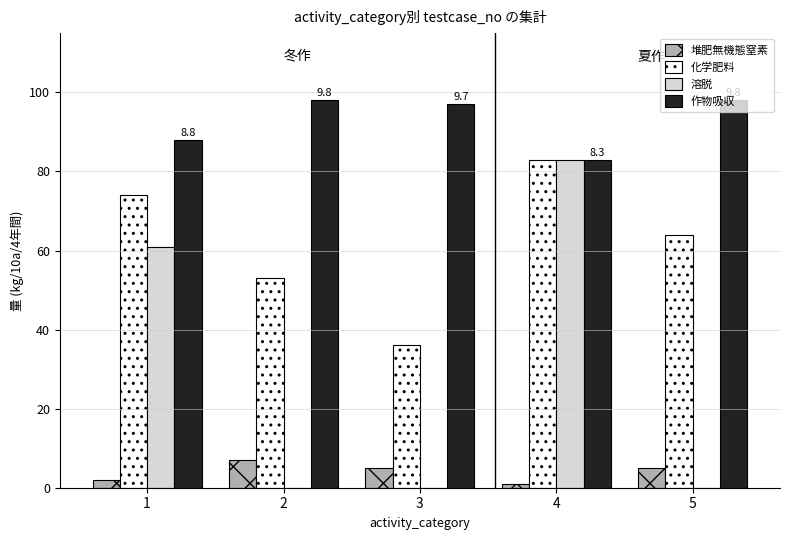

Reading left to right, extract all data points from this chart.

堆肥無機態窒素: 1=2	2=7	3=5	4=1	5=5
化学肥料: 1=74	2=53	3=36	4=83	5=64
溶脱: 1=61	2=0	3=0	4=83	5=0
作物吸収: 1=88	2=98	3=97	4=83	5=98